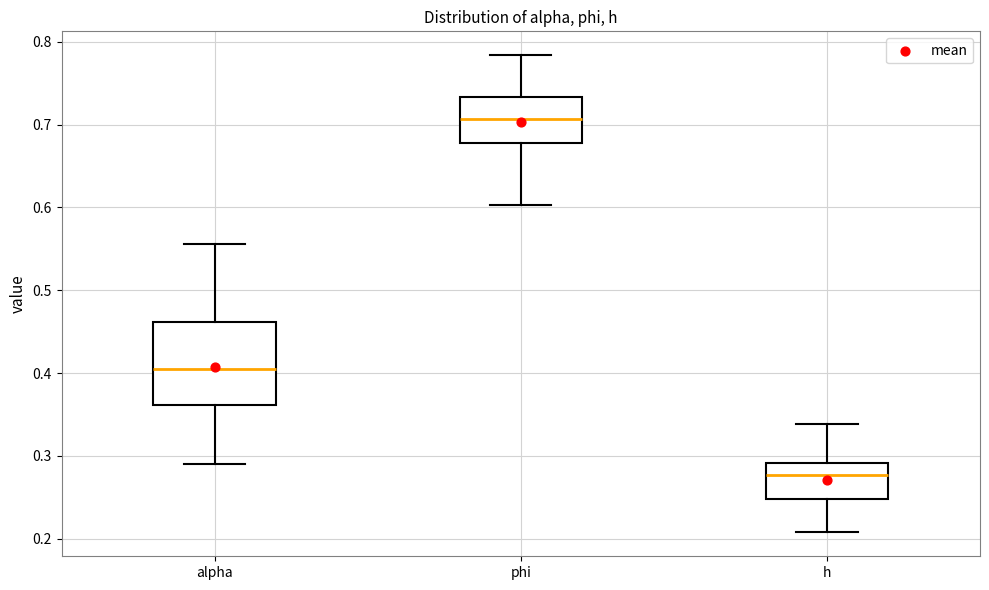

Which box's median line is the highest?

phi